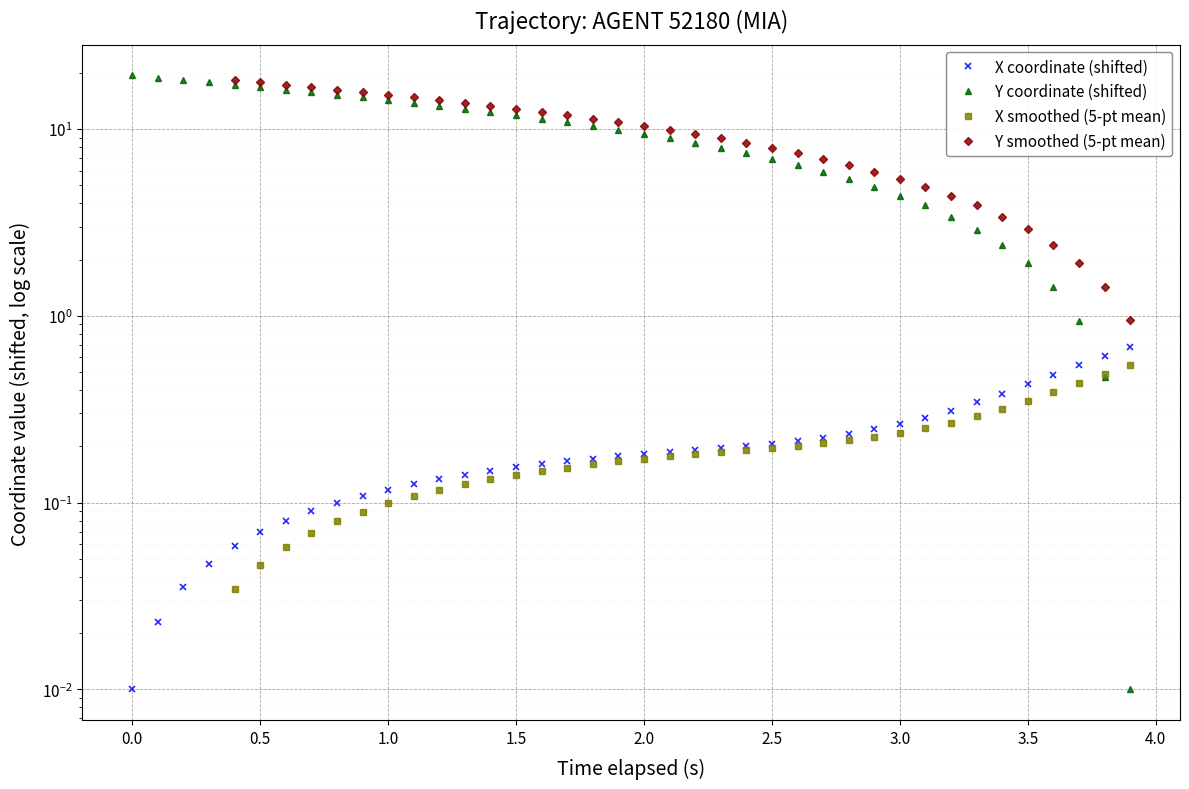

List the series in order of their peak value, highest first.

Y, X